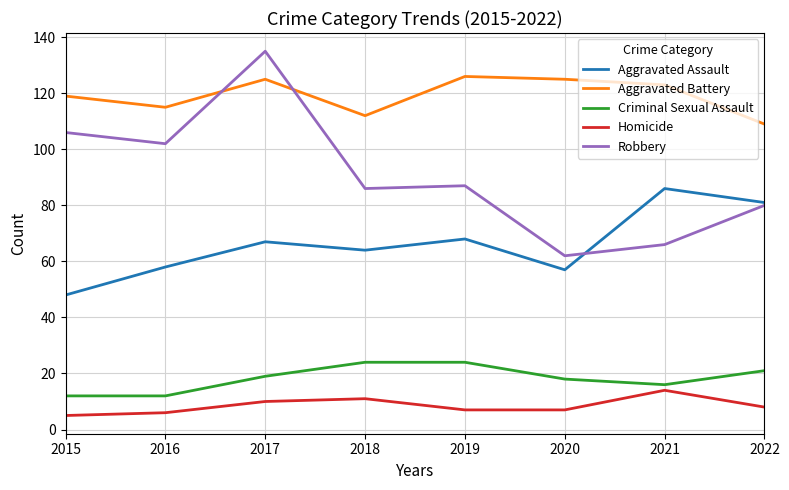

What is the sum of all Homicide values?

68